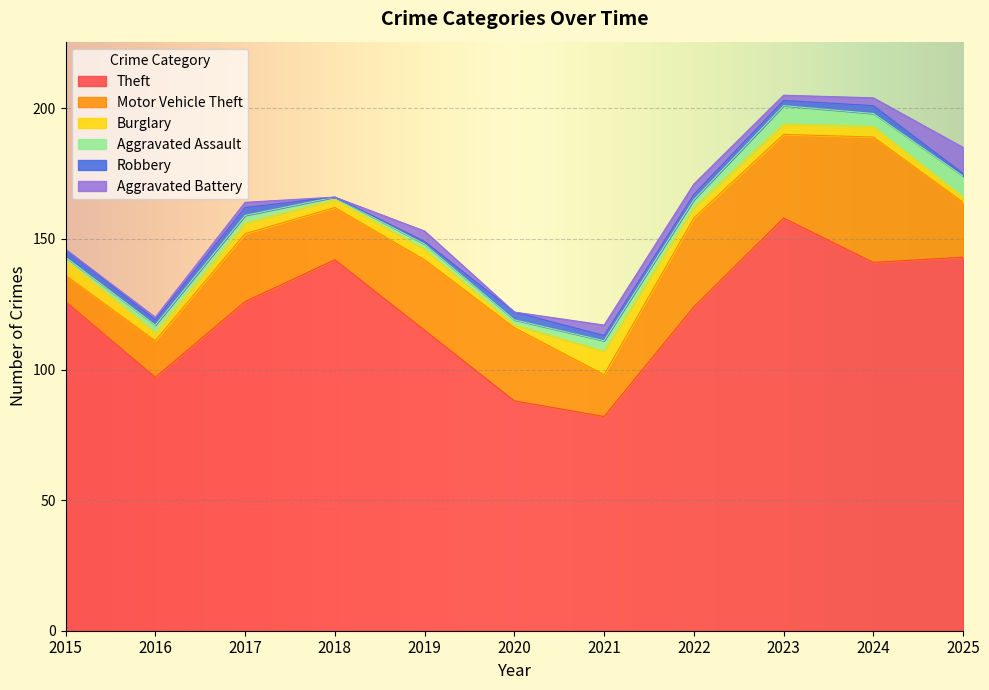

Which series changed the most between 2015 and 2024?

Motor Vehicle Theft